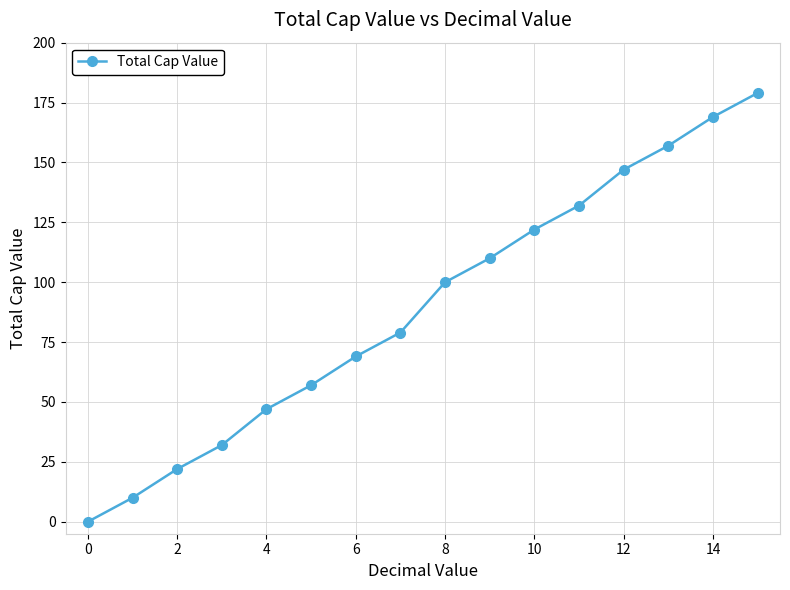

Reading left to right, list all the values displayed in this chart.

0	10	22	32	47	57	69	79	100	110	122	132	147	157	169	179